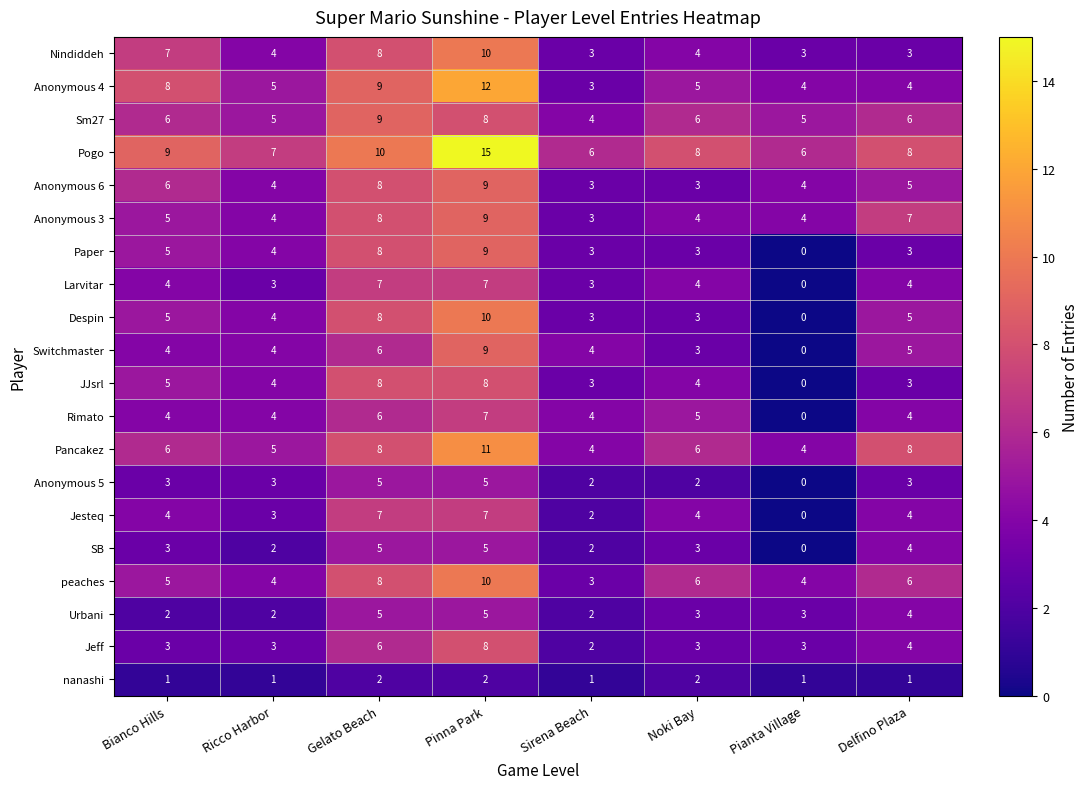

Which category has the lowest value across all series?

Pianta Village